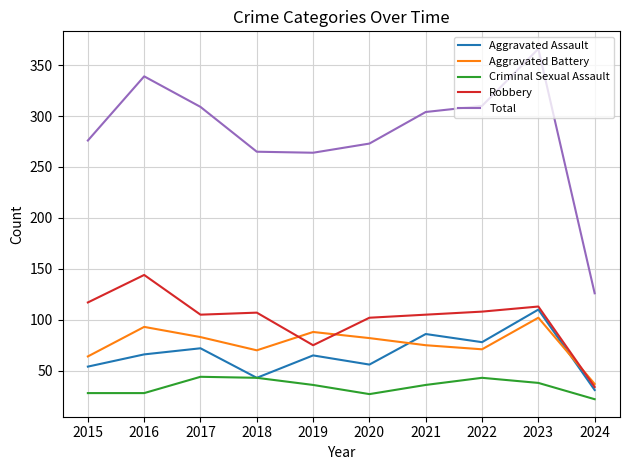

At which category does the chart reach its peak across all series?

2023